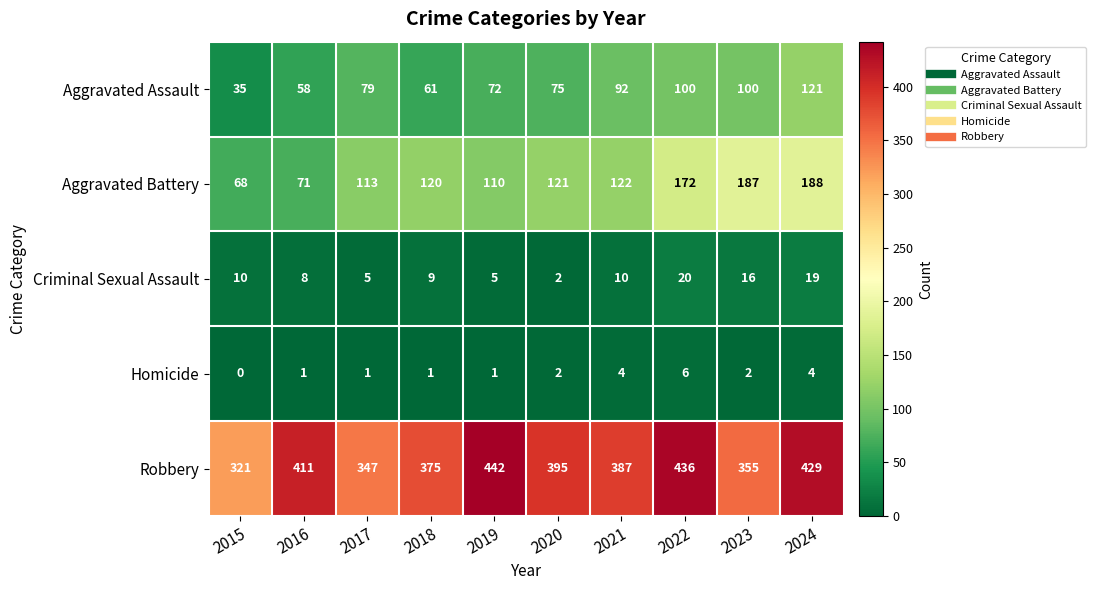

The Homicide series shows 3 at 2020. True or false?

False